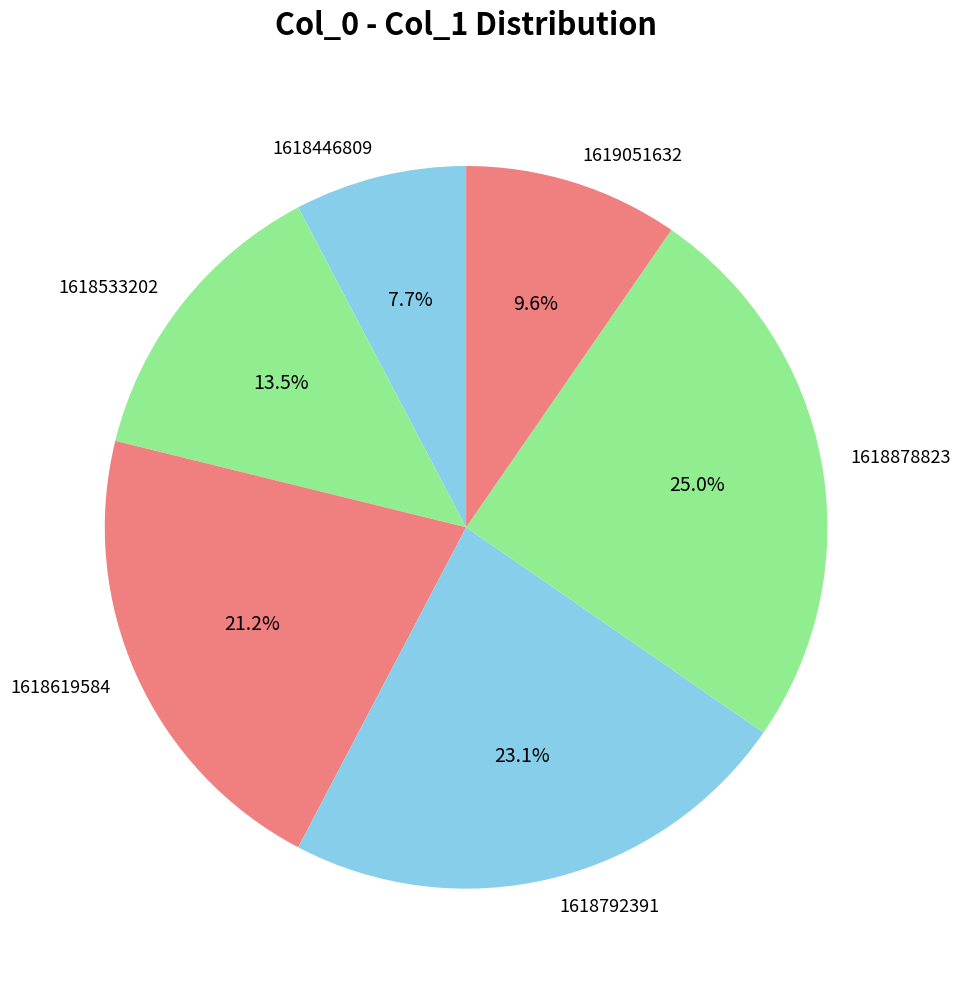

Is there any slice that represents more than half of the pie?

No